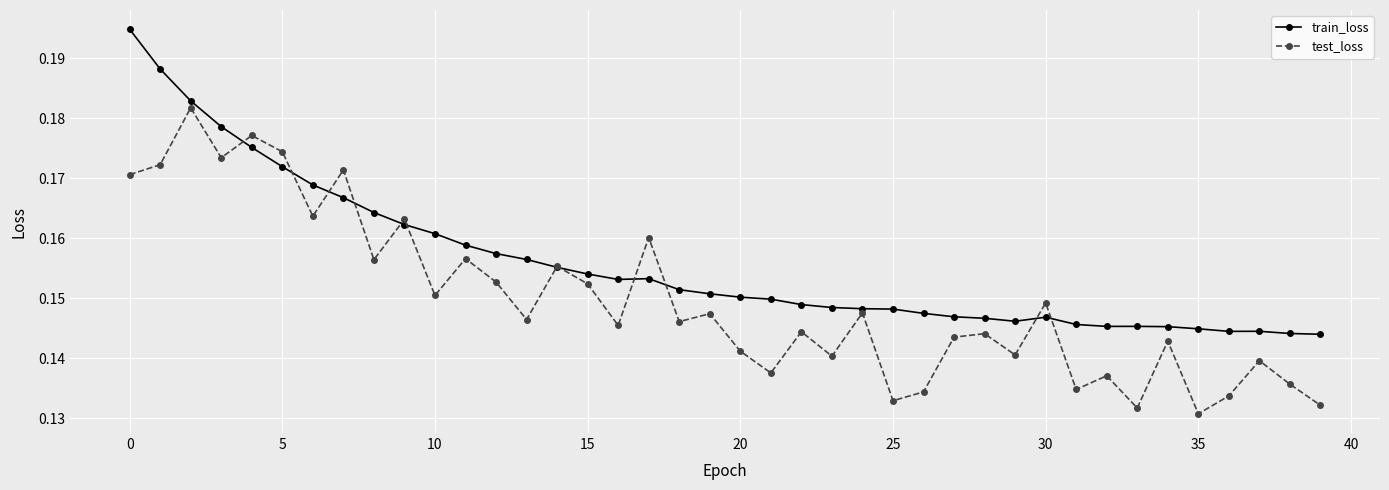

Rank the series by their average value, from highest to lowest.

train_loss, test_loss